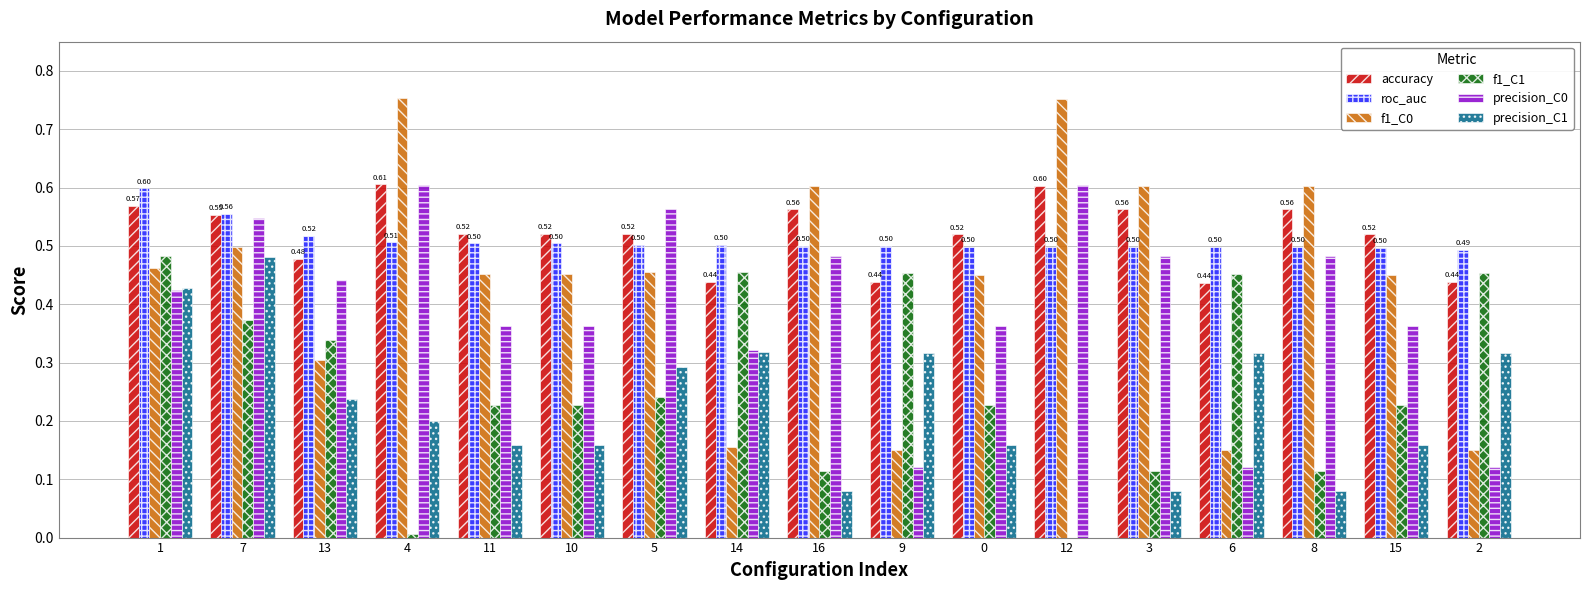

The roc_auc series shows 0.5 at 14. True or false?

True